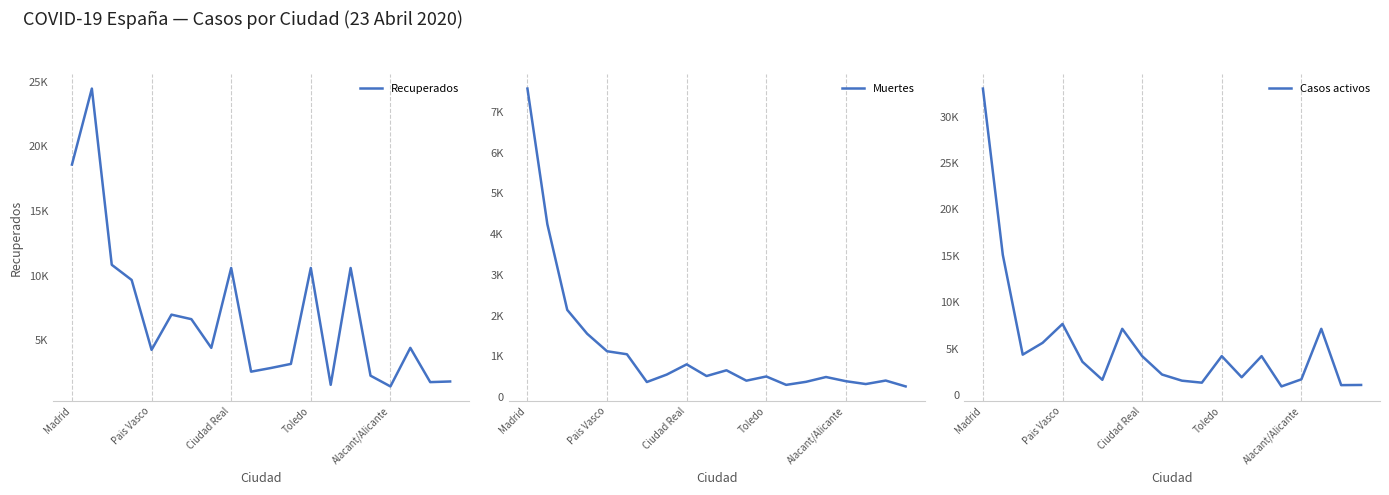

Which series has the widest spread of values?

Casos activos